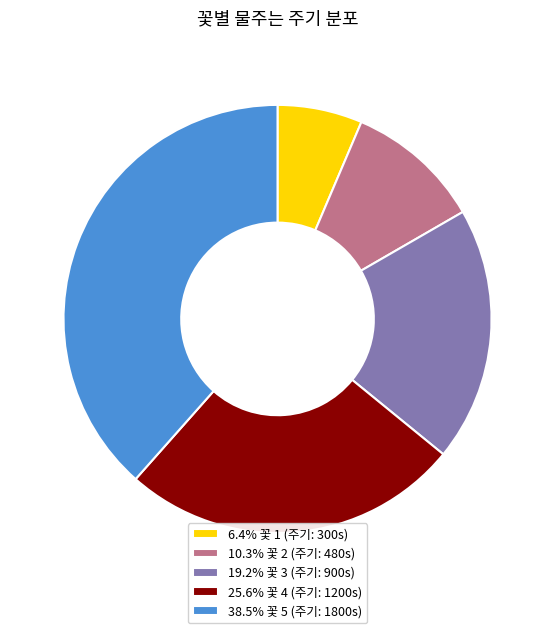

Combined, do 10.3% 꽃 2 (주기: 480s) and 25.6% 꽃 4 (주기: 1200s) account for over 50%?

No